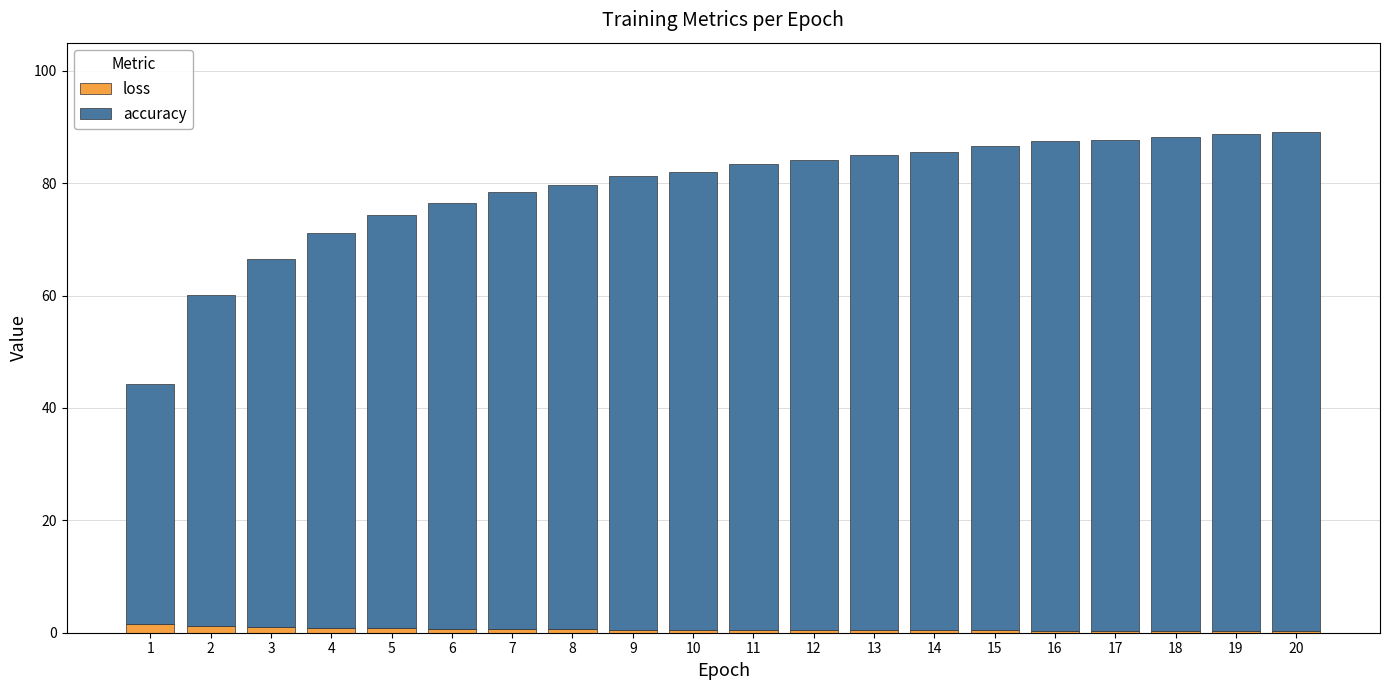

What is the sum of all loss values?

12.3